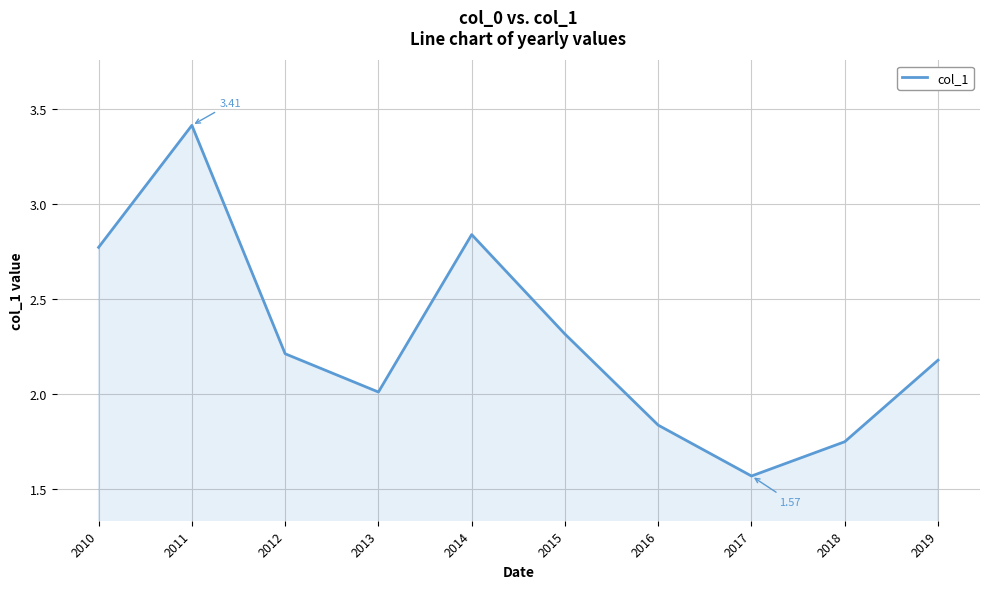

What is the greatest value displayed?

3.4